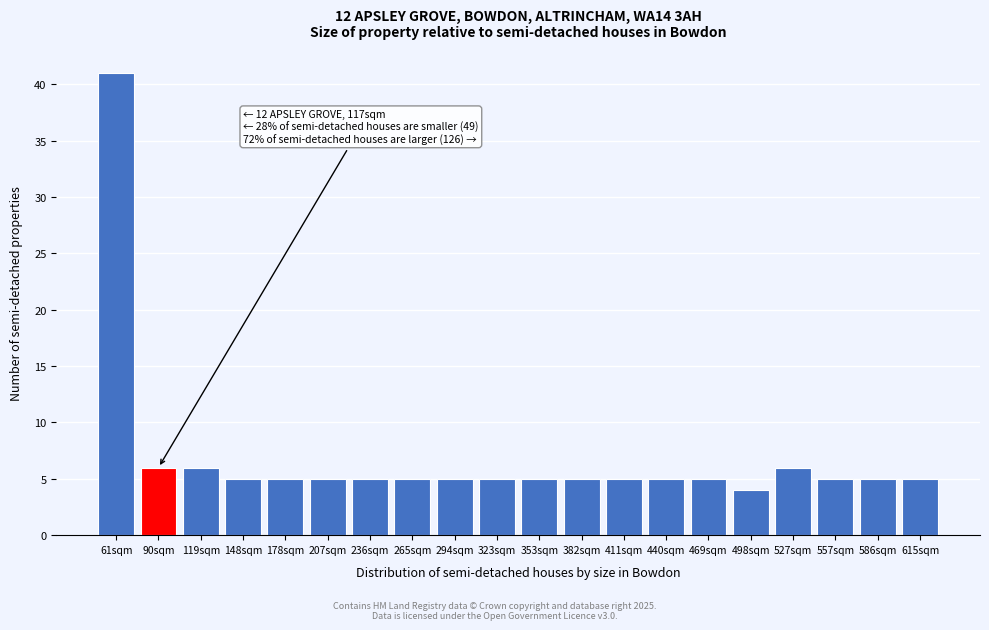

Reading left to right, extract all data points from this chart.

41	6	6	5	5	5	5	5	5	5	5	5	5	5	5	4	6	5	5	5